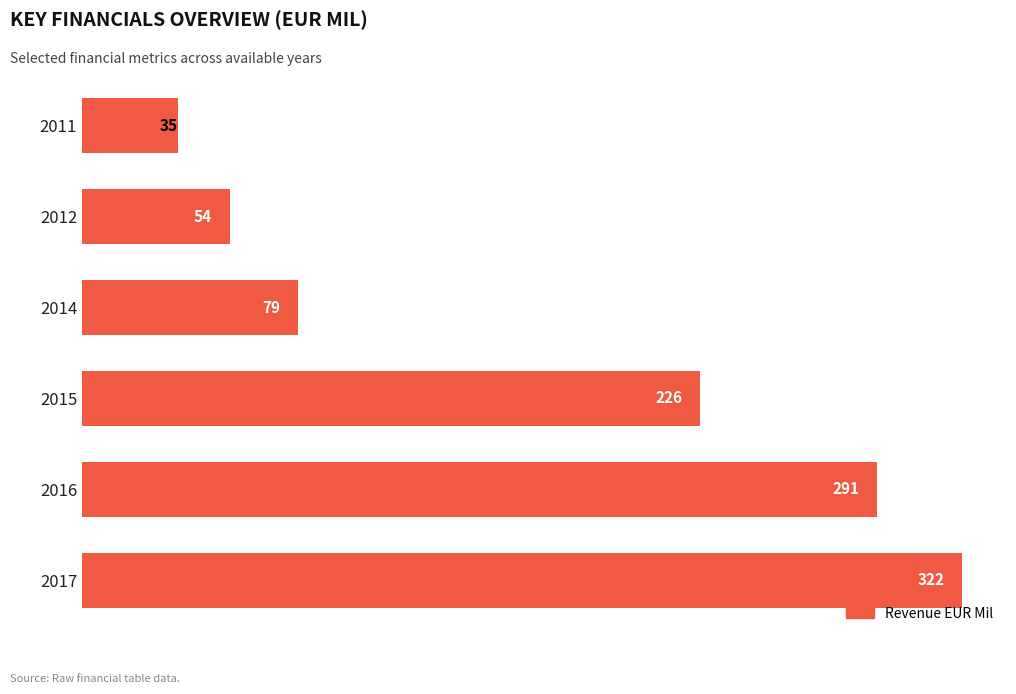

Are the bars grouped side by side (vs. stacked)?

No